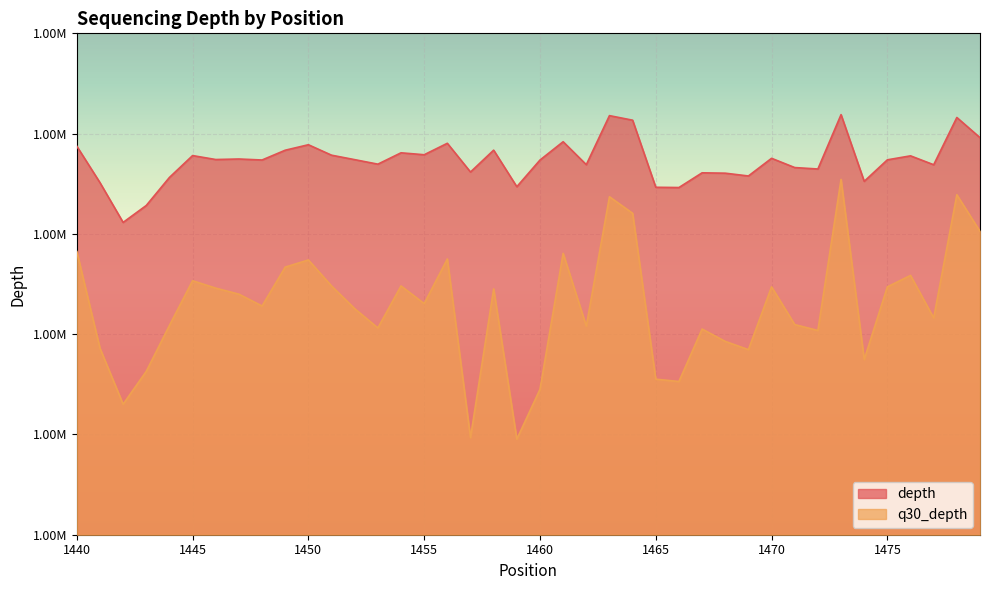

What is the difference between the q30_depth values at 1440 and 1453?

15242